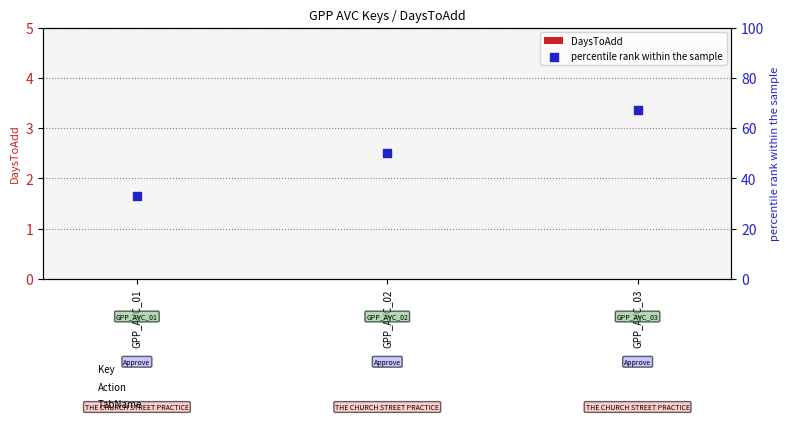

Is the value of DaysToAdd at GPP_AVC_01 greater than the value of percentile rank within the sample at GPP_AVC_02?

No